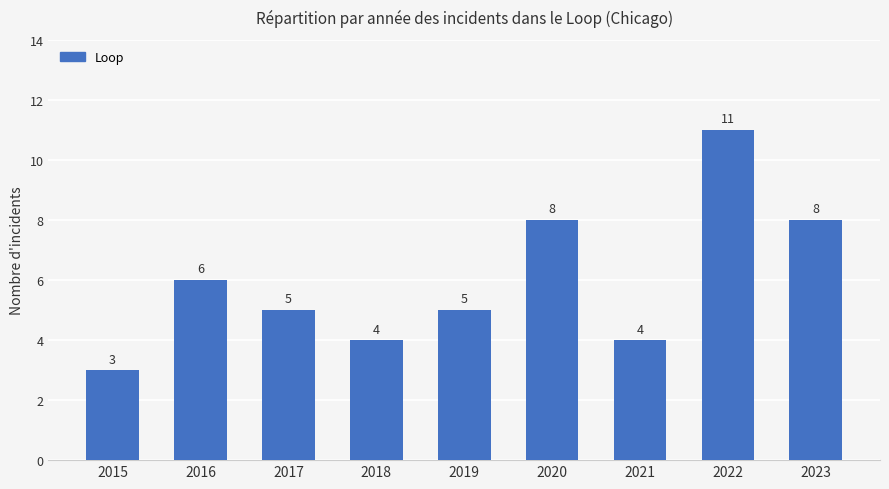

How many data points does each series have?

9